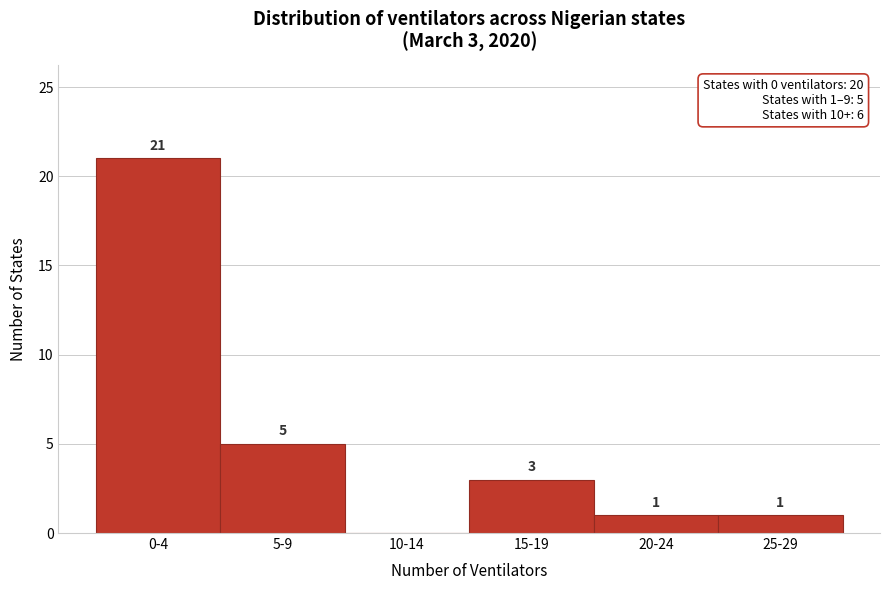

Reading right to left, what are all the values shown in this chart?

25-29=1	20-24=1	15-19=3	10-14=0	5-9=5	0-4=21